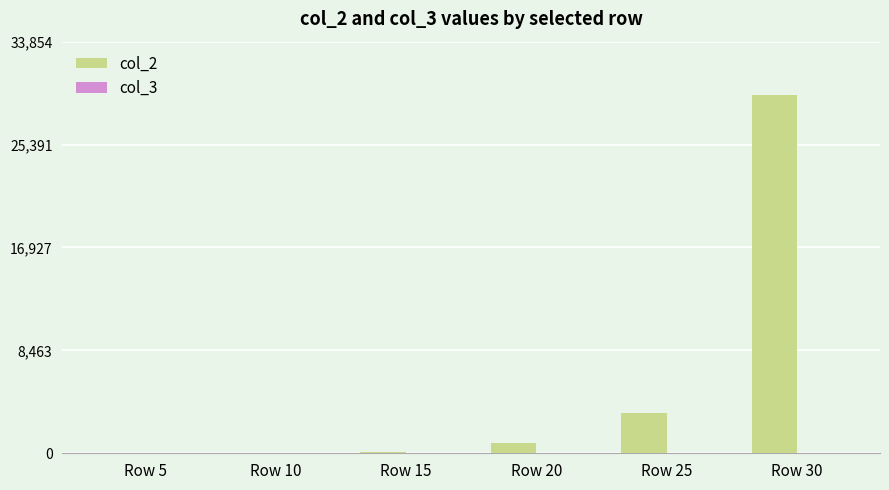

At which label does col_2 reach its peak?

Row 30